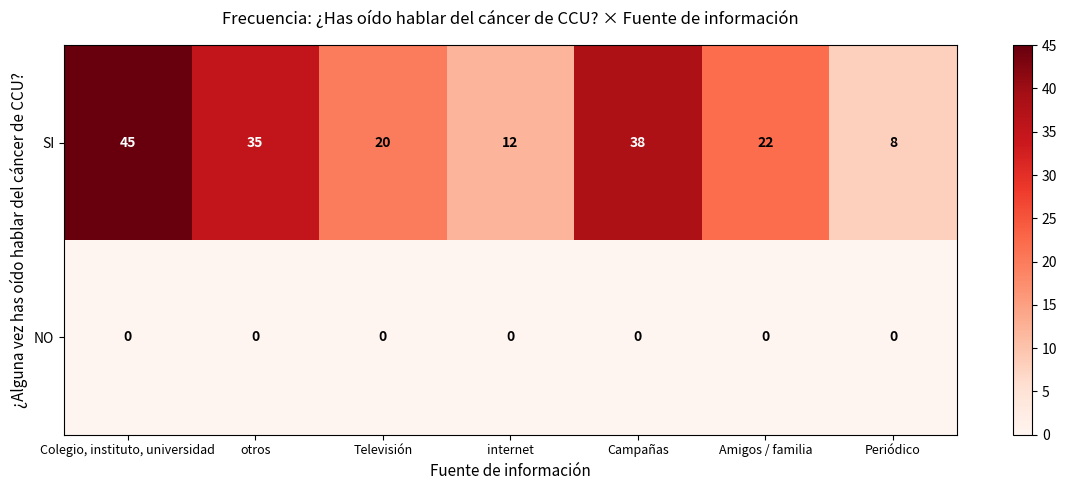

What is the maximum value shown in the chart?

45